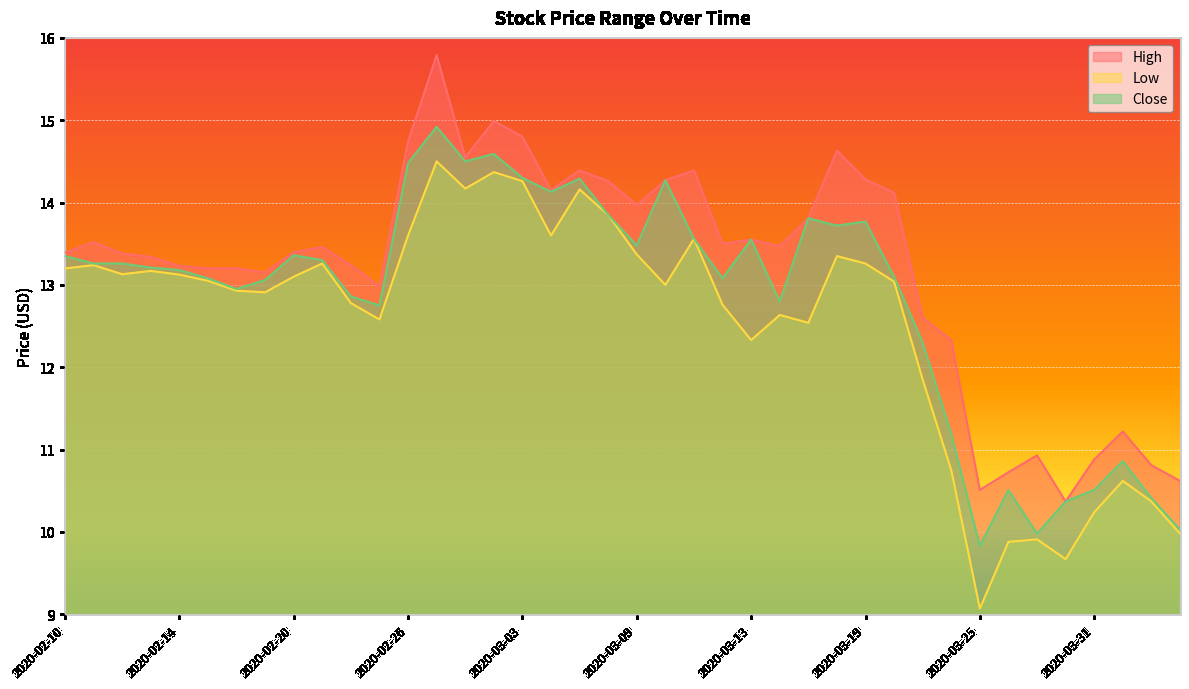

Rank the series by their maximum value, from lowest to highest.

Low, Close, High